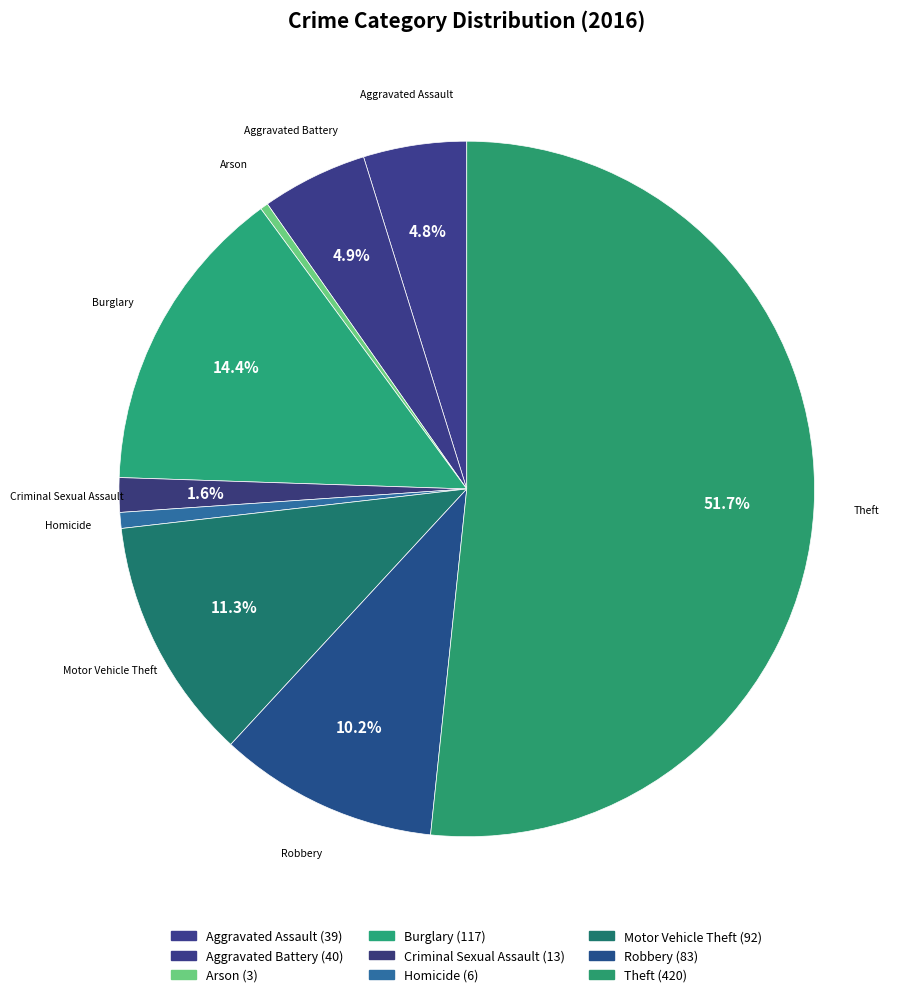

Is the sum of Motor Vehicle Theft and Homicide greater than half?

No